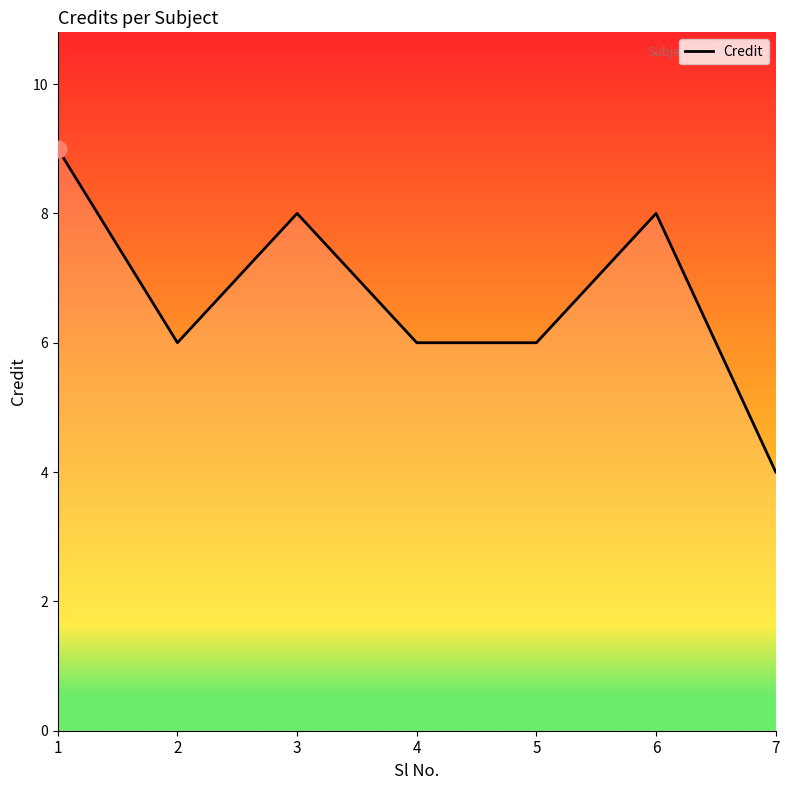

At which category does the chart reach its peak across all series?

1